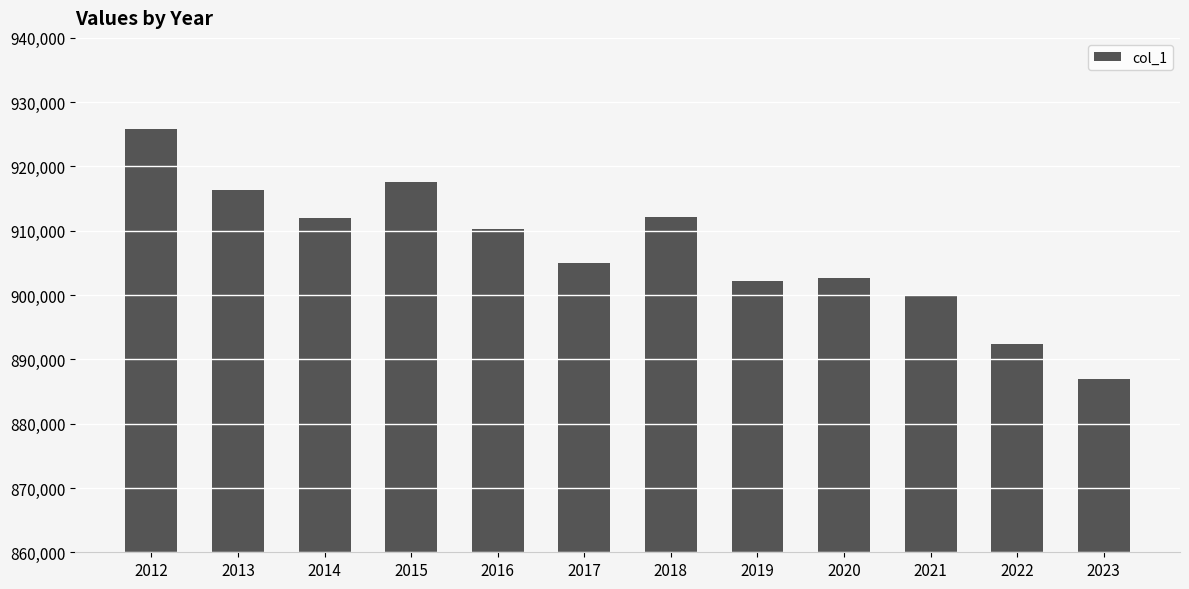

Approximately how many times larger is the value at 2017 compared to 2012?

1.0